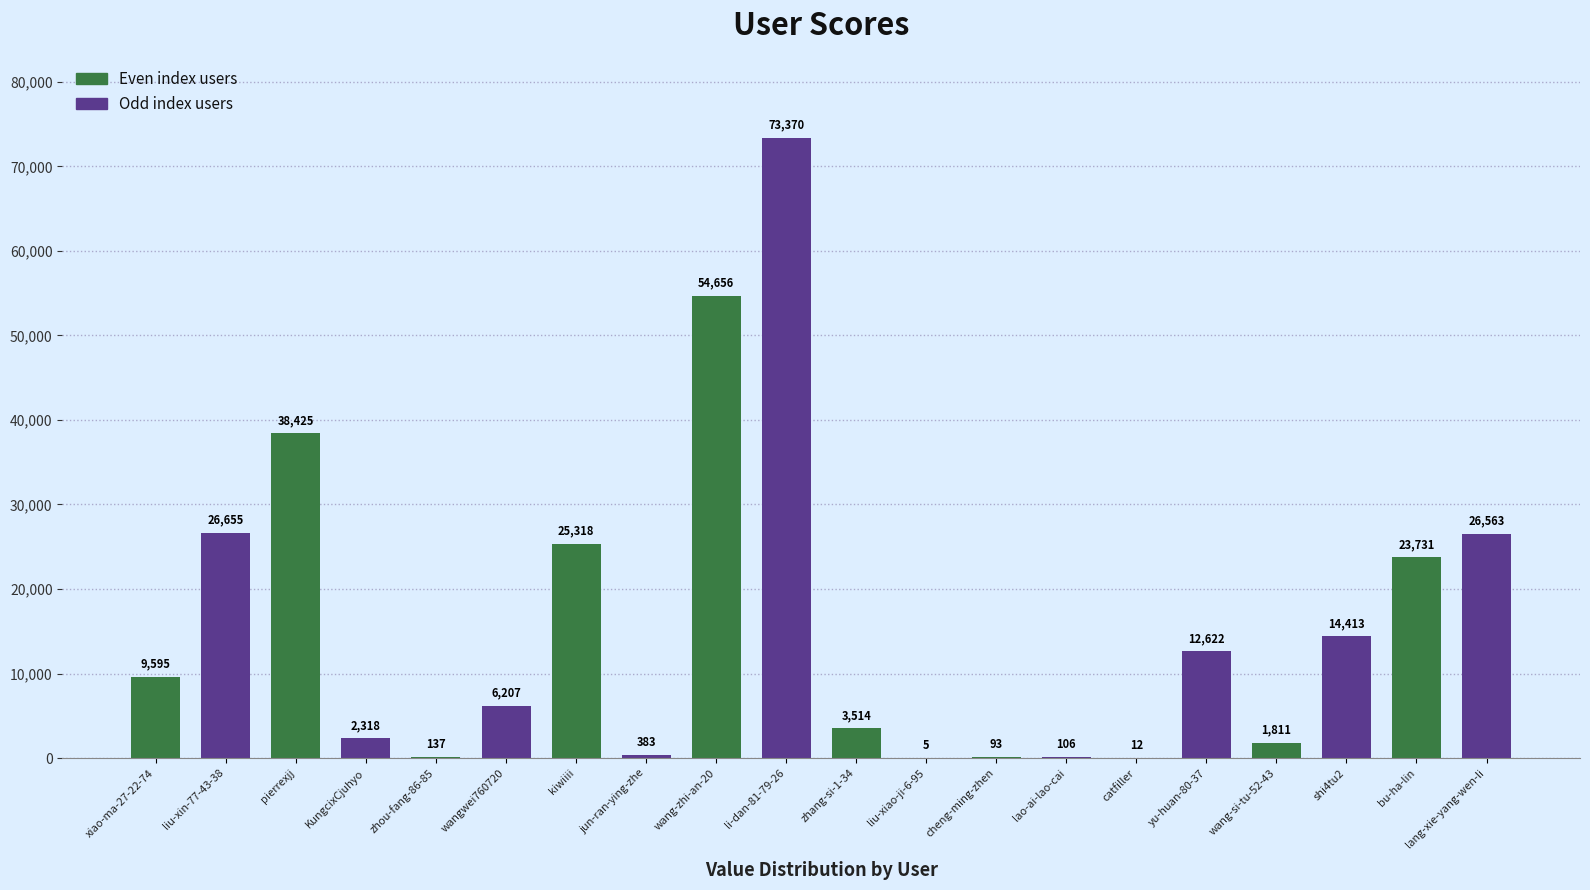

What is the sum of all values?

319934